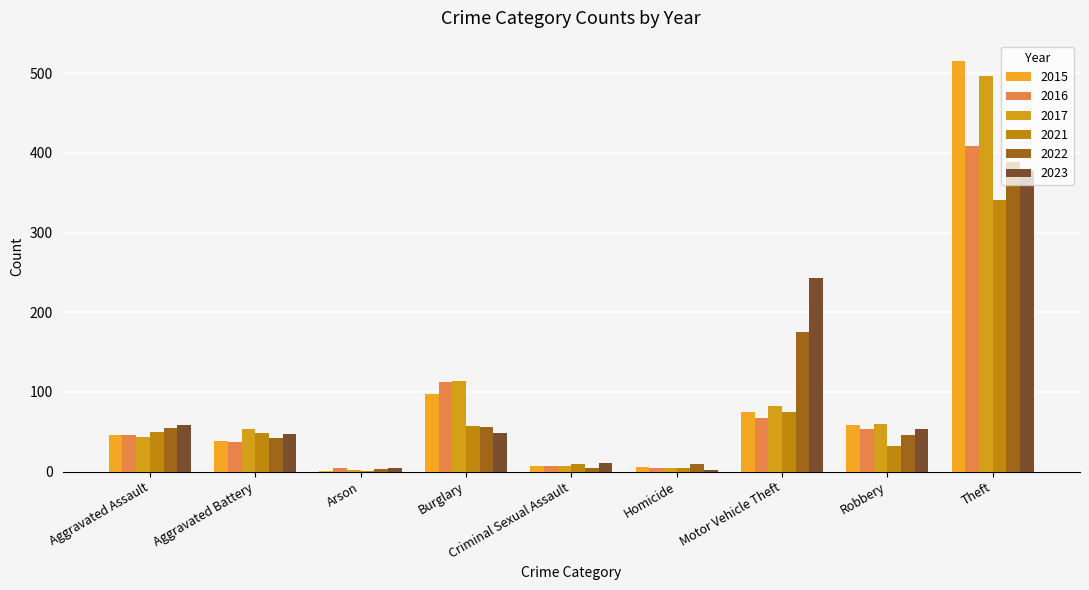

Reading left to right, what are all the values shown in this chart?

2015: 46	38	1	98	7	6	75	59	515
2016: 46	37	4	112	7	5	67	54	409
2017: 44	54	2	114	7	4	82	60	497
2021: 50	49	1	57	9	4	75	32	341
2022: 55	42	3	56	5	9	175	46	388
2023: 59	47	4	48	11	2	243	53	377